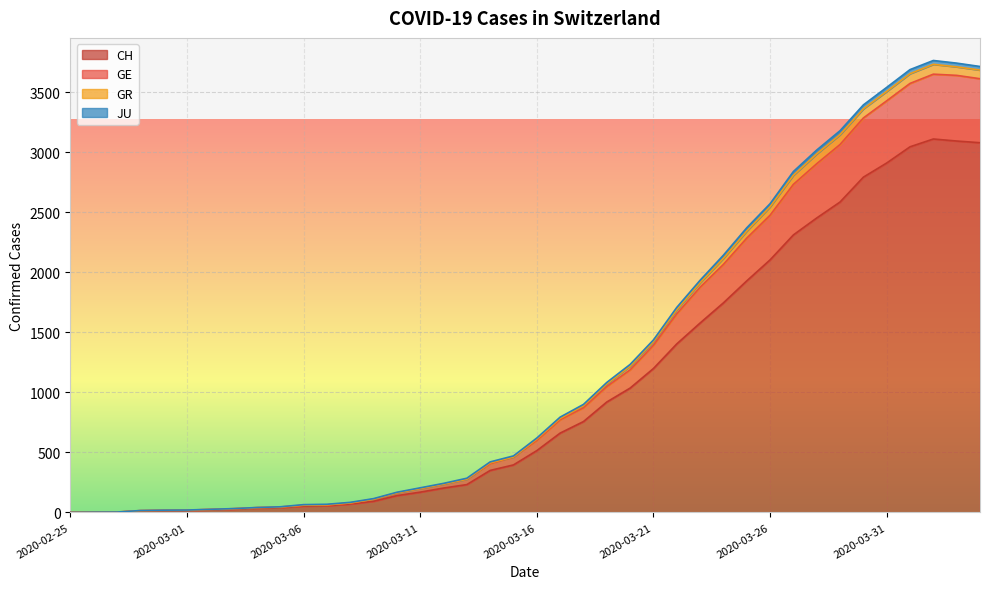

Between 2020-04-02 and 2020-04-01, which is larger?

2020-04-02